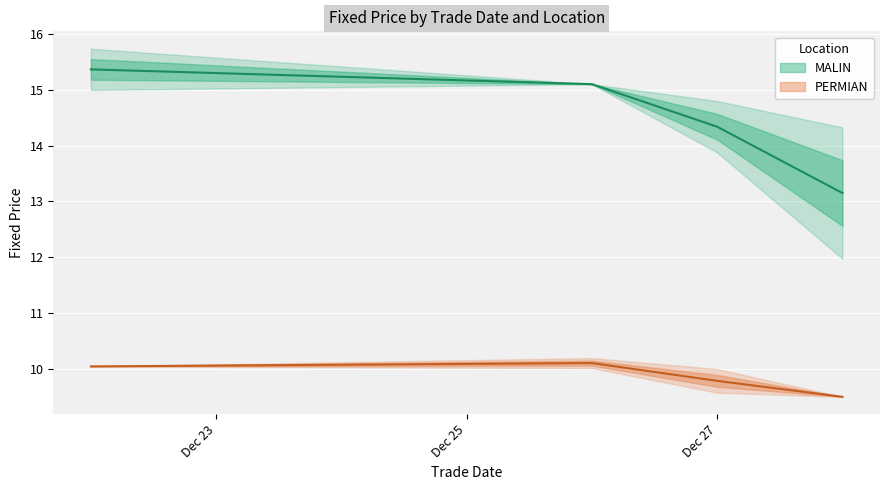

What is the approximate value of MALIN at 1?

15.6